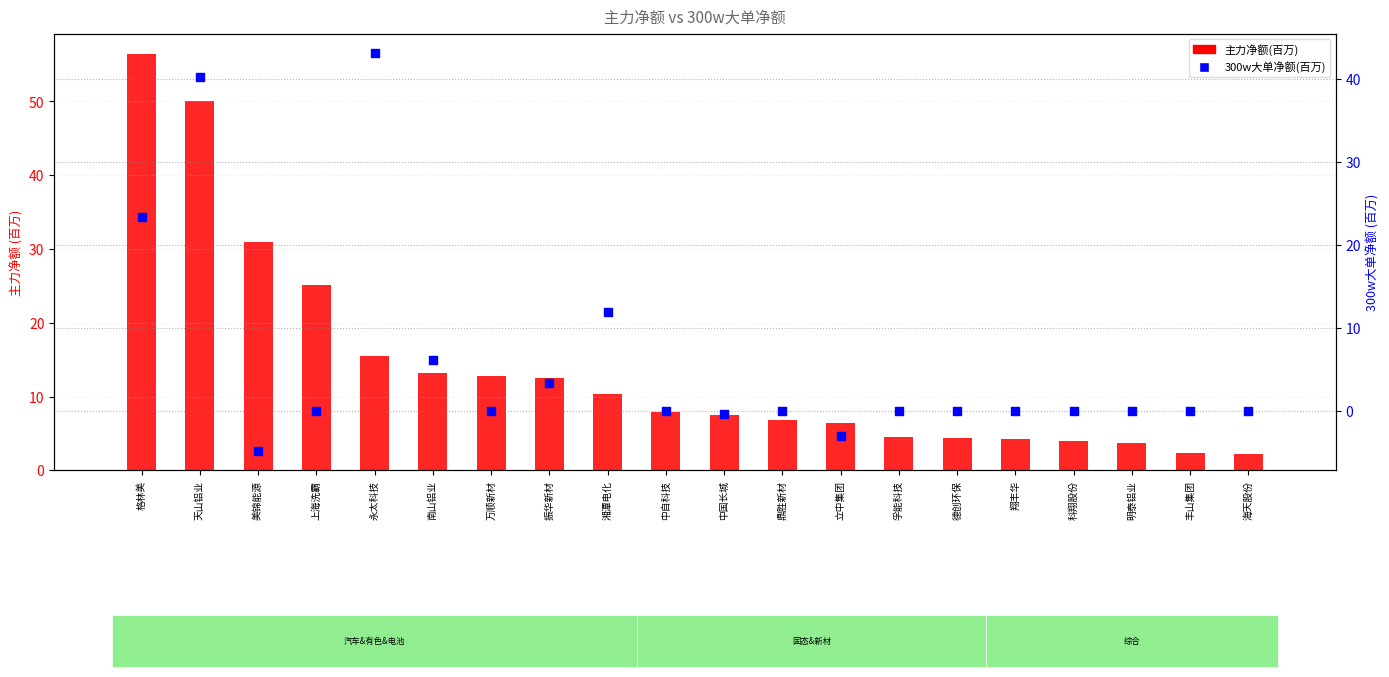

At which category is the sum across all series the highest?

天山铝业